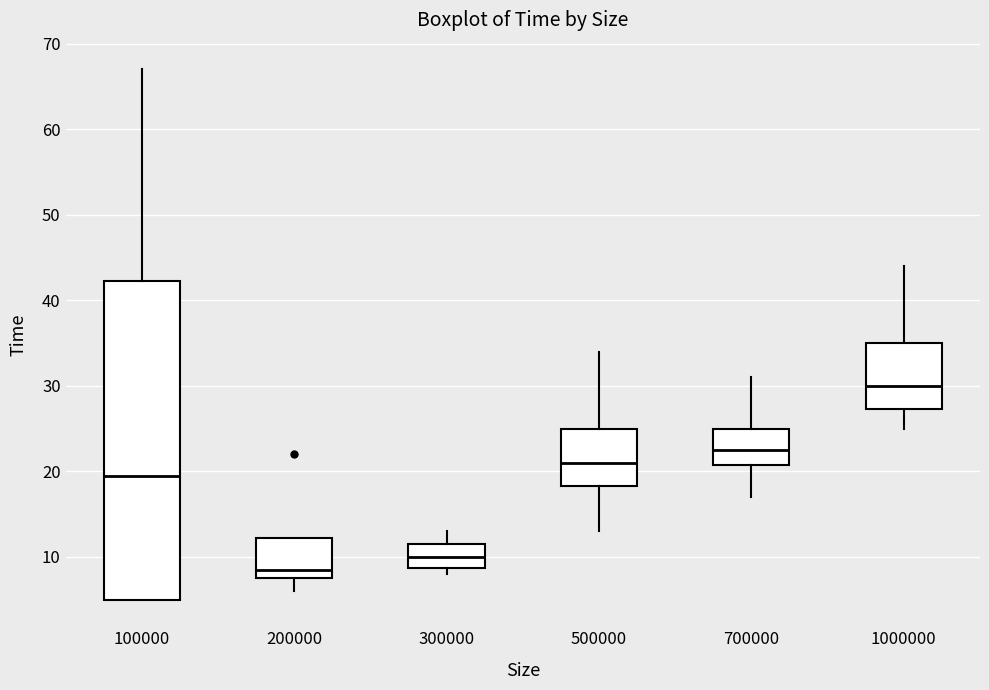

Which box has the highest median line?

1000000